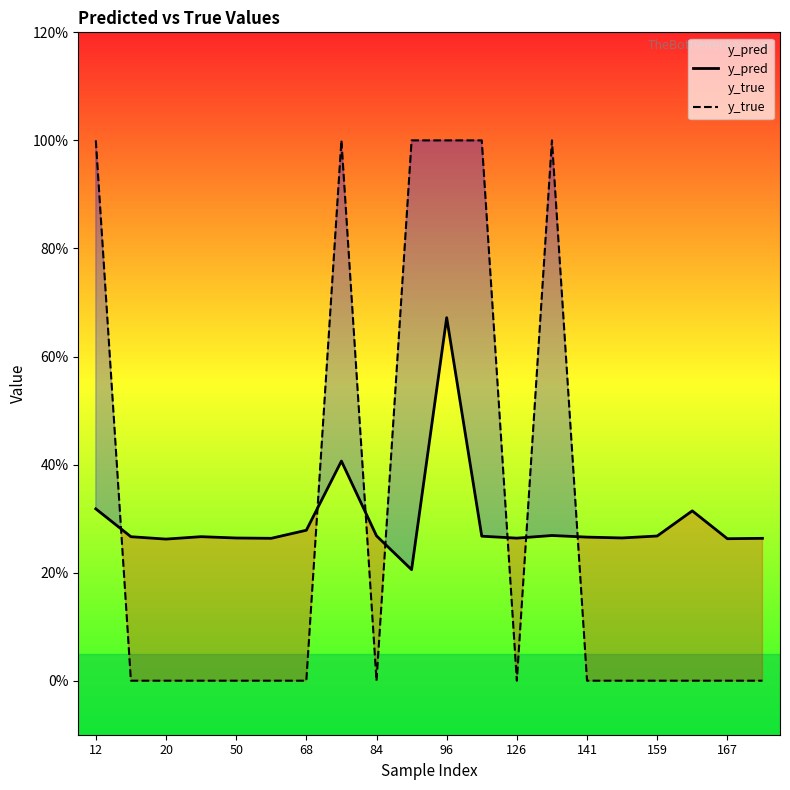

What are all the series names shown in the legend?

y_pred, y_true